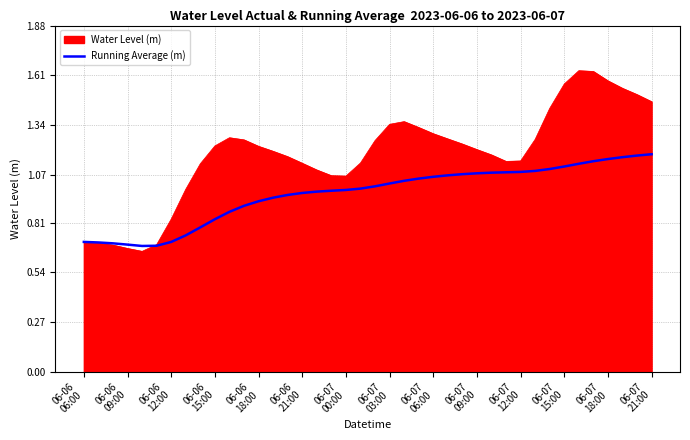

Which series has the largest total across all categories?

Water Level (m)